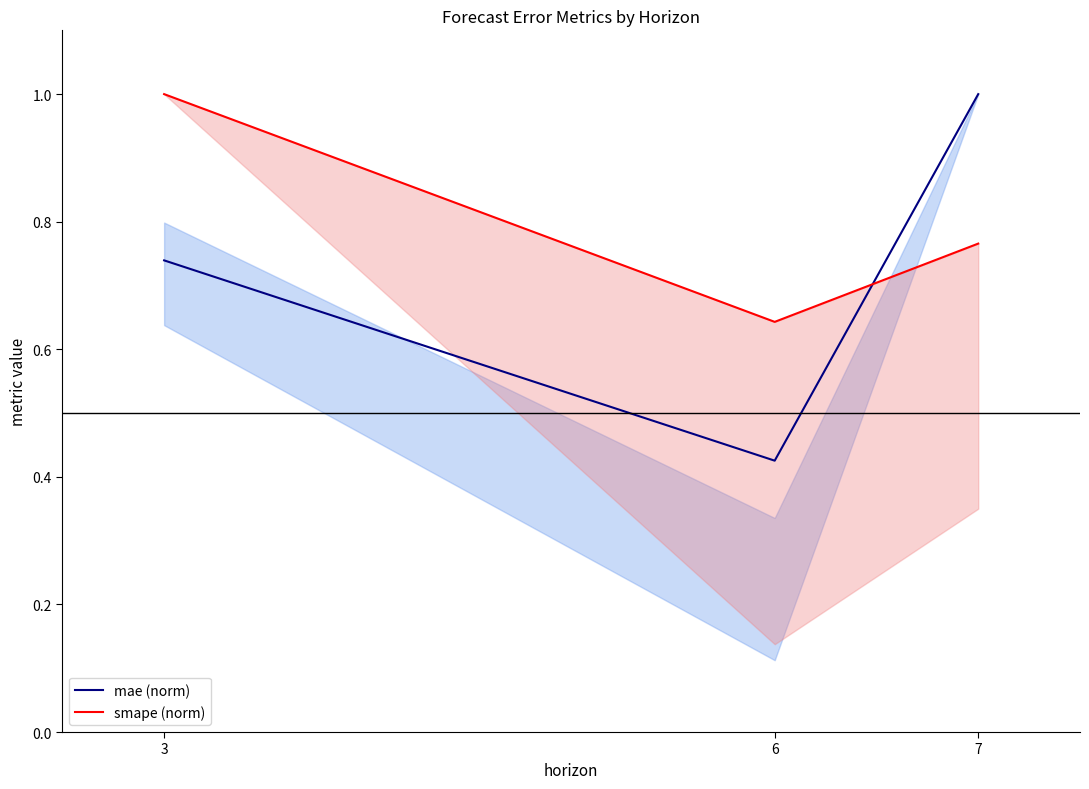

What value does the mae (norm) series have at 3?

0.7